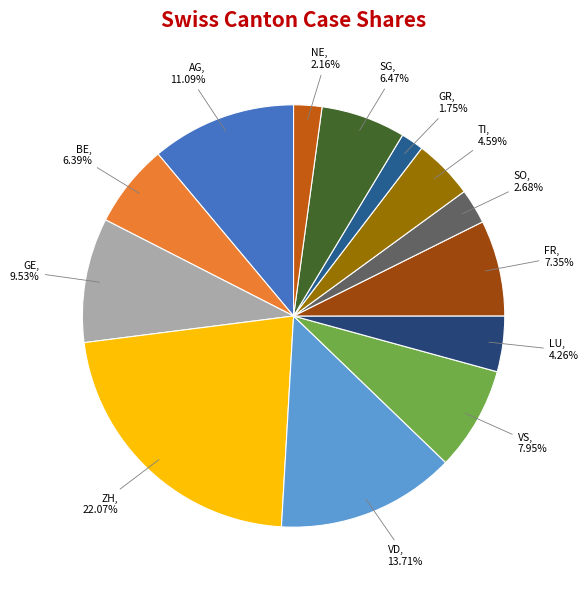

What percentage is NOT represented by FR?

92.7%